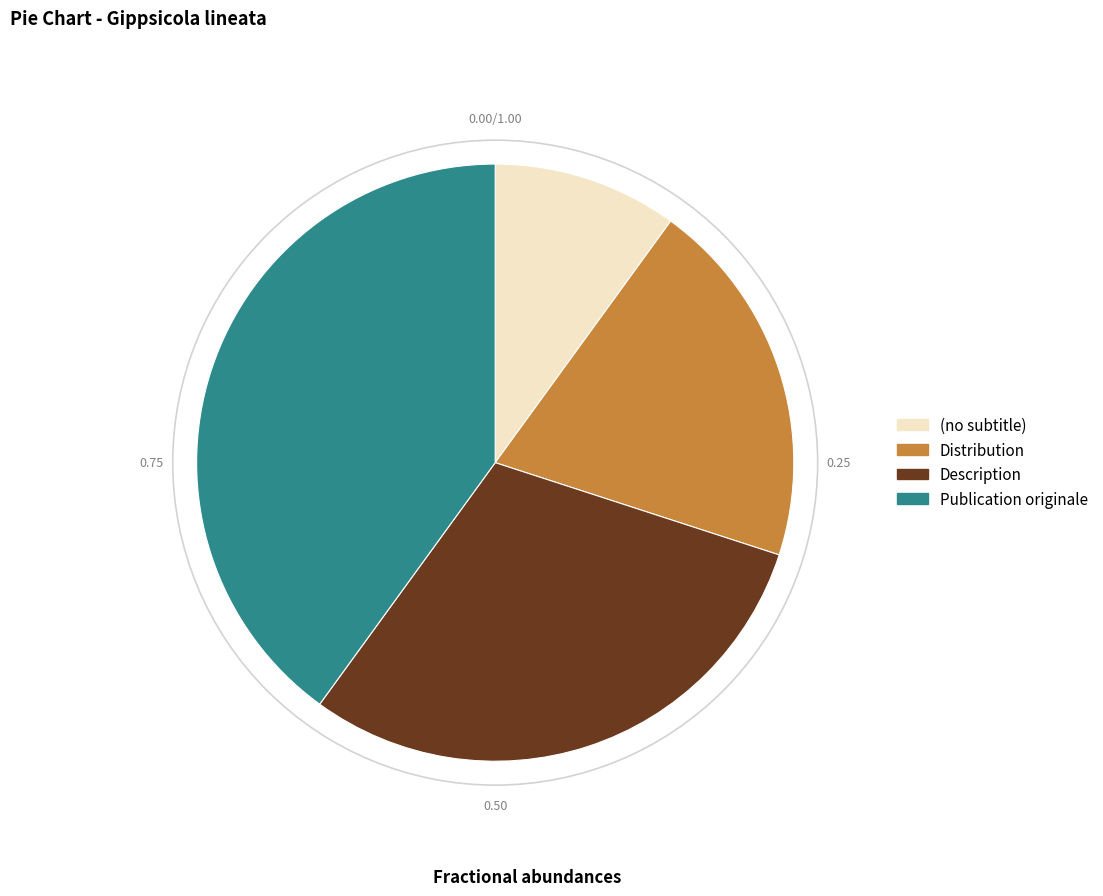

Which category has the smallest portion of the pie?

(no subtitle)